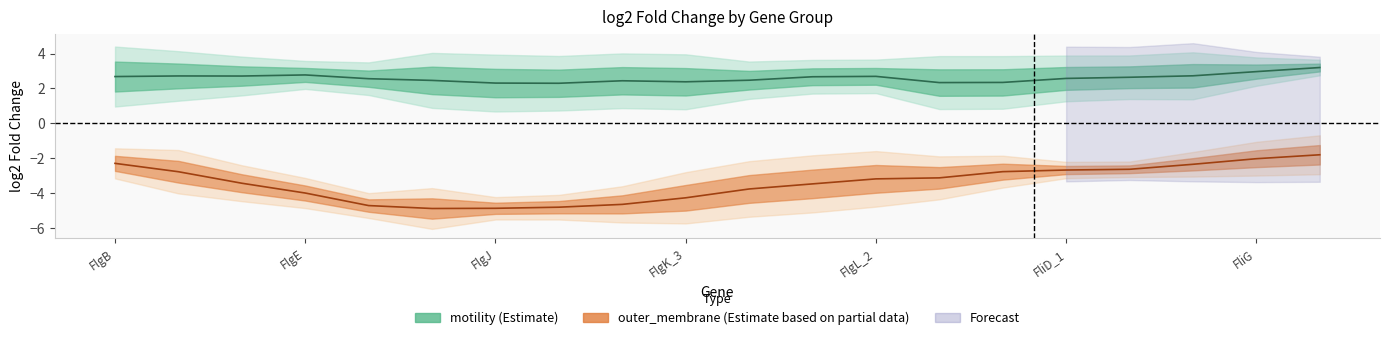

At which label is motility_log2fc closest to 2?

FlgK_2